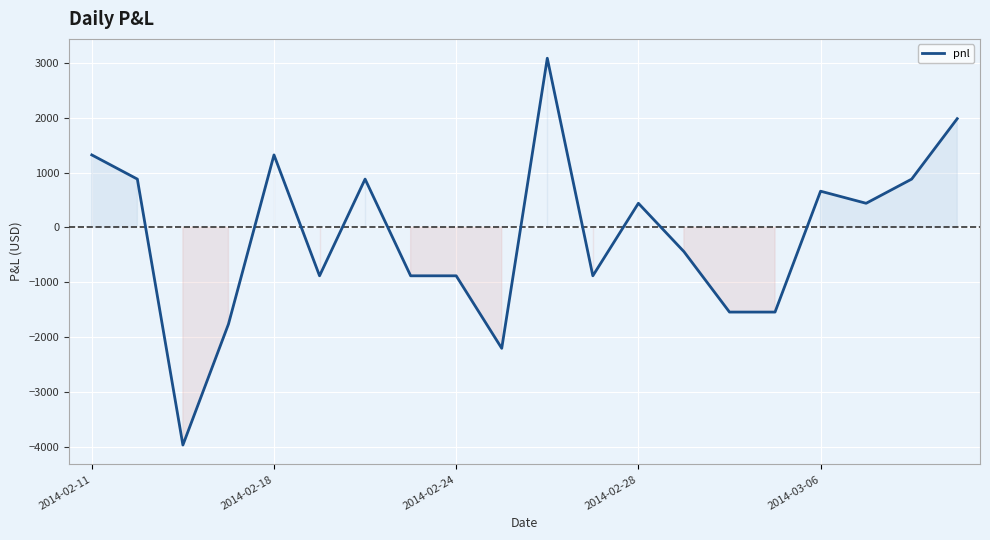

What is the difference between the maximum and minimum values?

7040